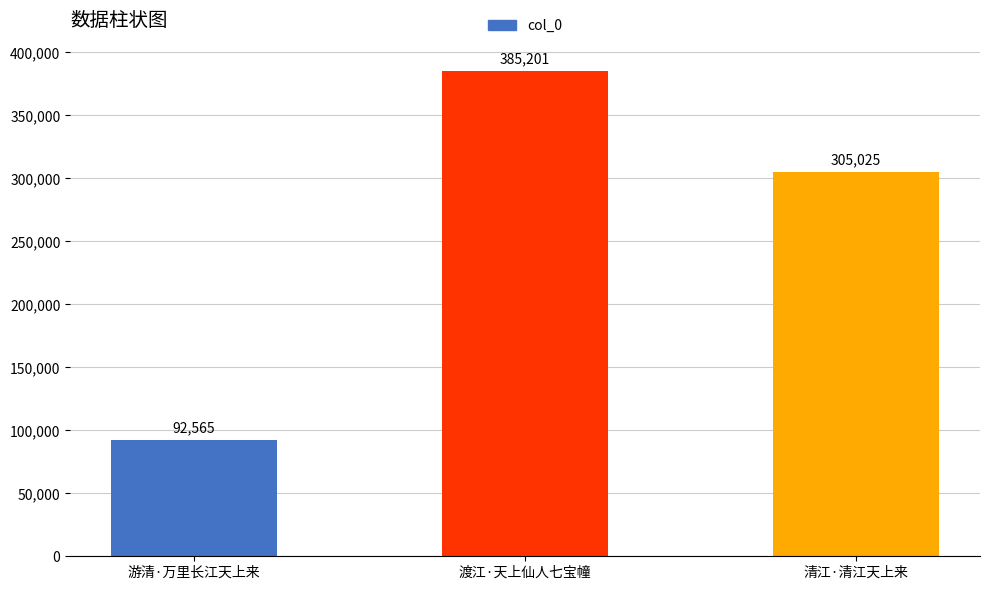

Reading left to right, extract all data points from this chart.

游清·万里长江天上来=92565	渡江·天上仙人七宝幢=385201	清江·清江天上来=305025